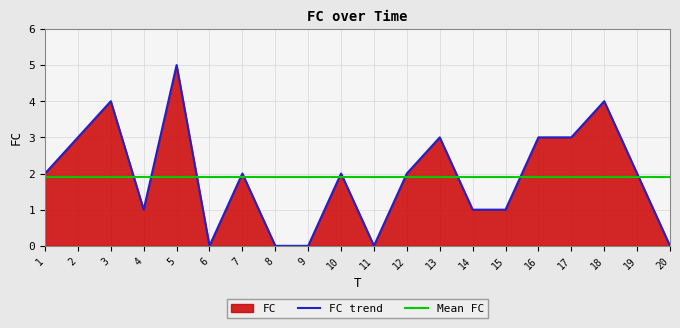

Reading left to right, extract all data points from this chart.

1=2	2=3	3=4	4=1	5=5	6=0	7=2	8=0	9=0	10=2	11=0	12=2	13=3	14=1	15=1	16=3	17=3	18=4	19=2	20=0